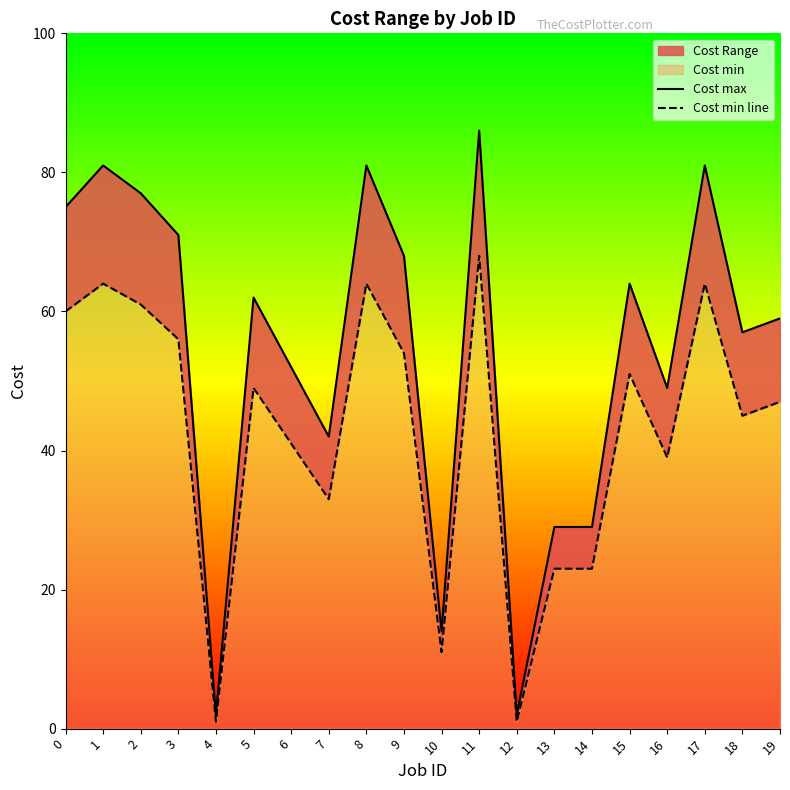

At which category does Cost max reach its first local valley?

4